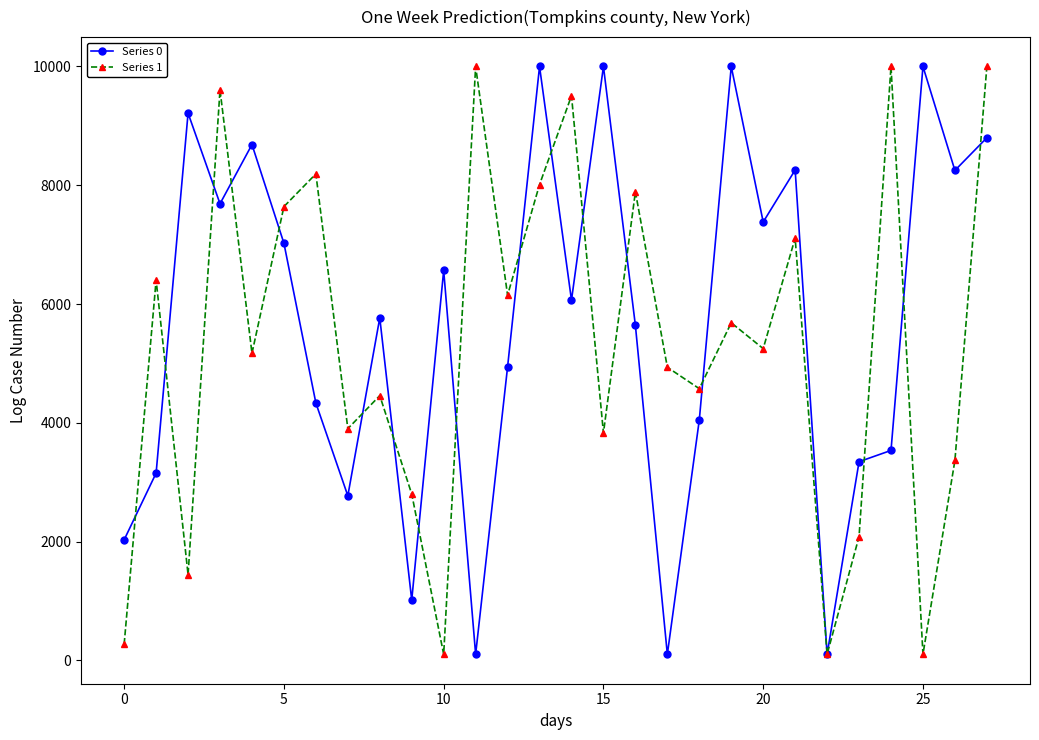

At how many categories does at least one series exceed 1591?

27